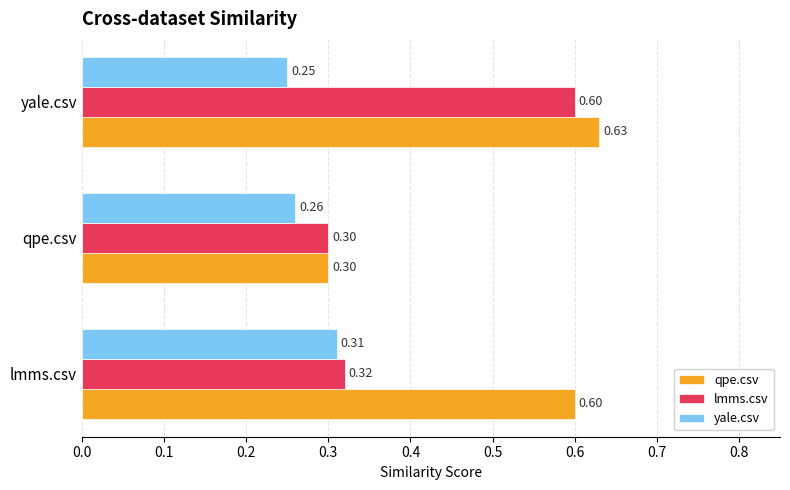

Which category has the highest value in the lmms.csv series?

yale.csv